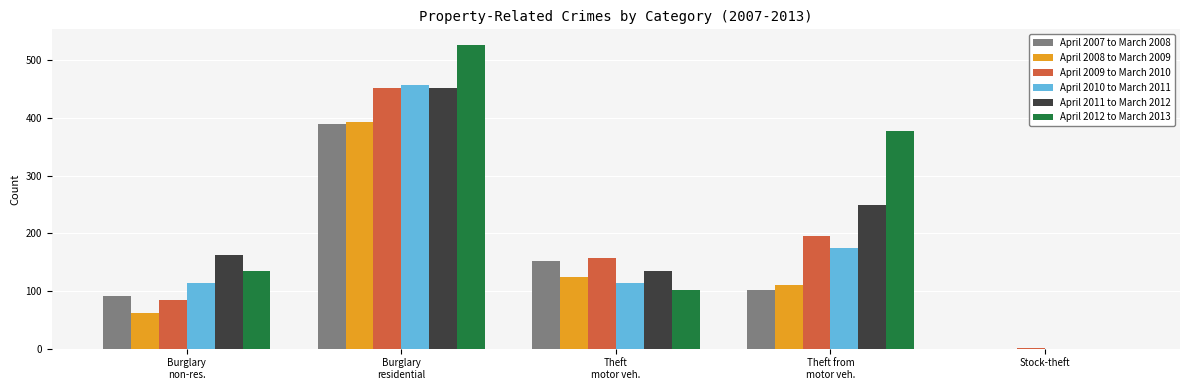

What is the sum of all April 2010 to March 2011 values?

858